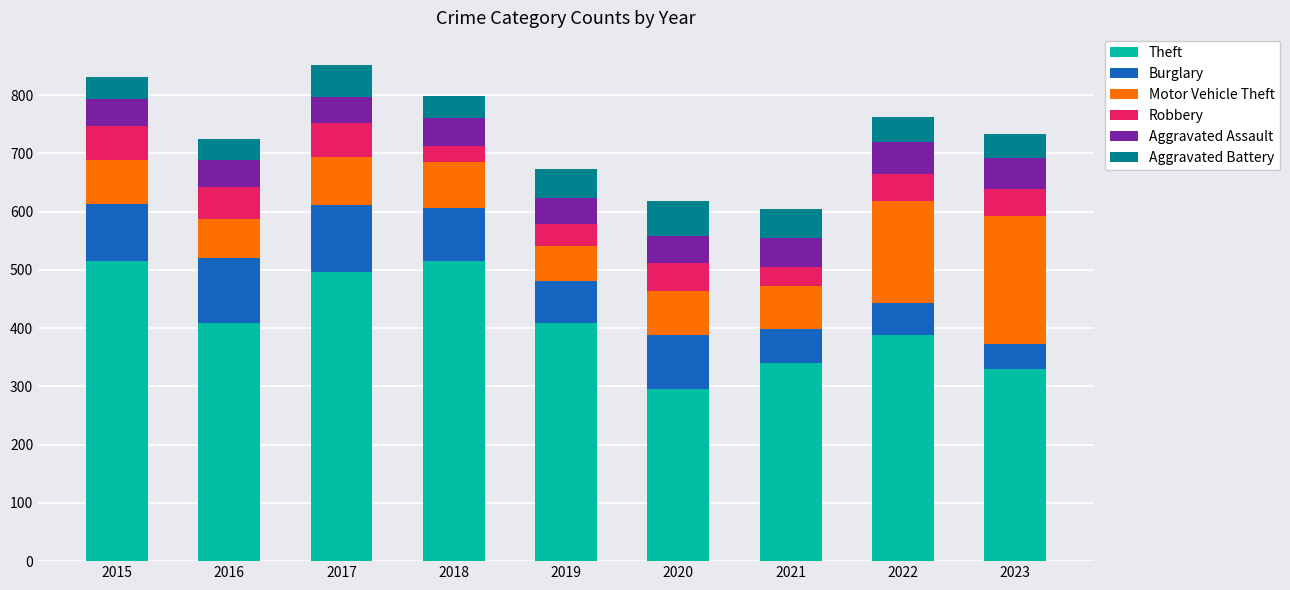

What is the average value of the Theft series?

411